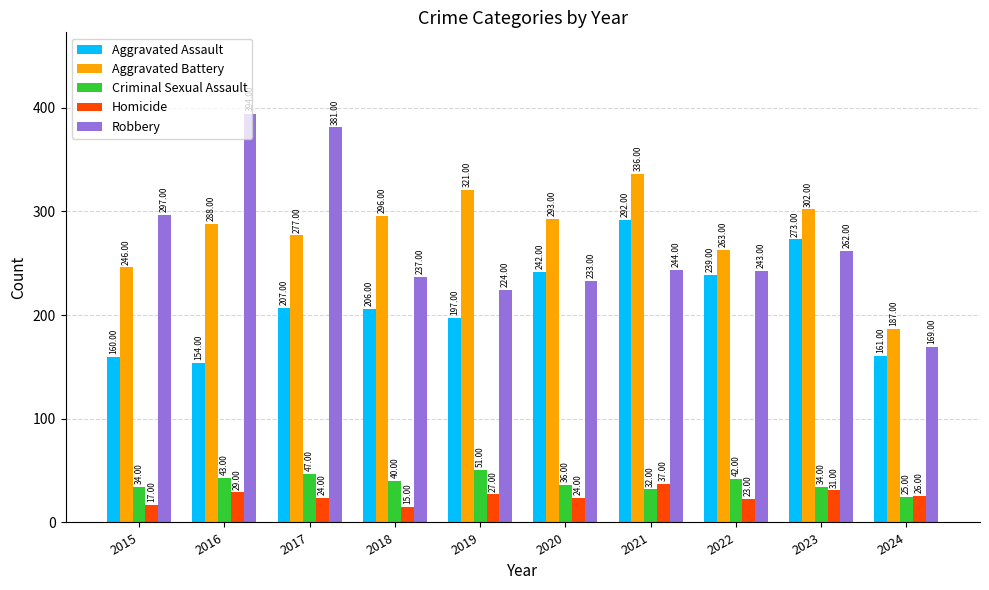

The Criminal Sexual Assault series shows 34 at 2015. True or false?

True